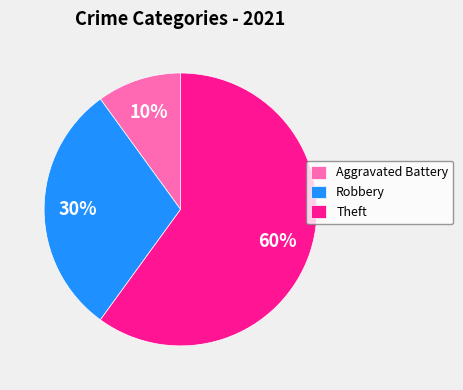

Is the sum of Theft and Robbery greater than half?

Yes